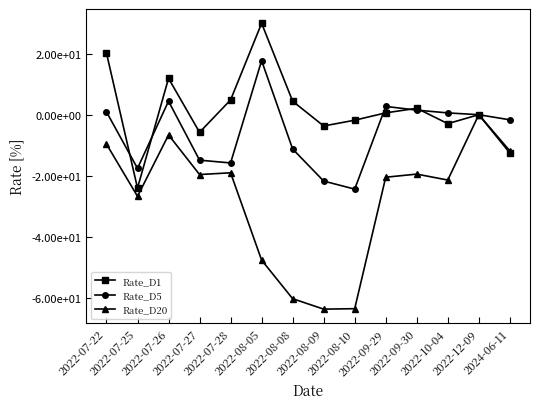

Where is the first local minimum for Rate_D20?

2022-07-25